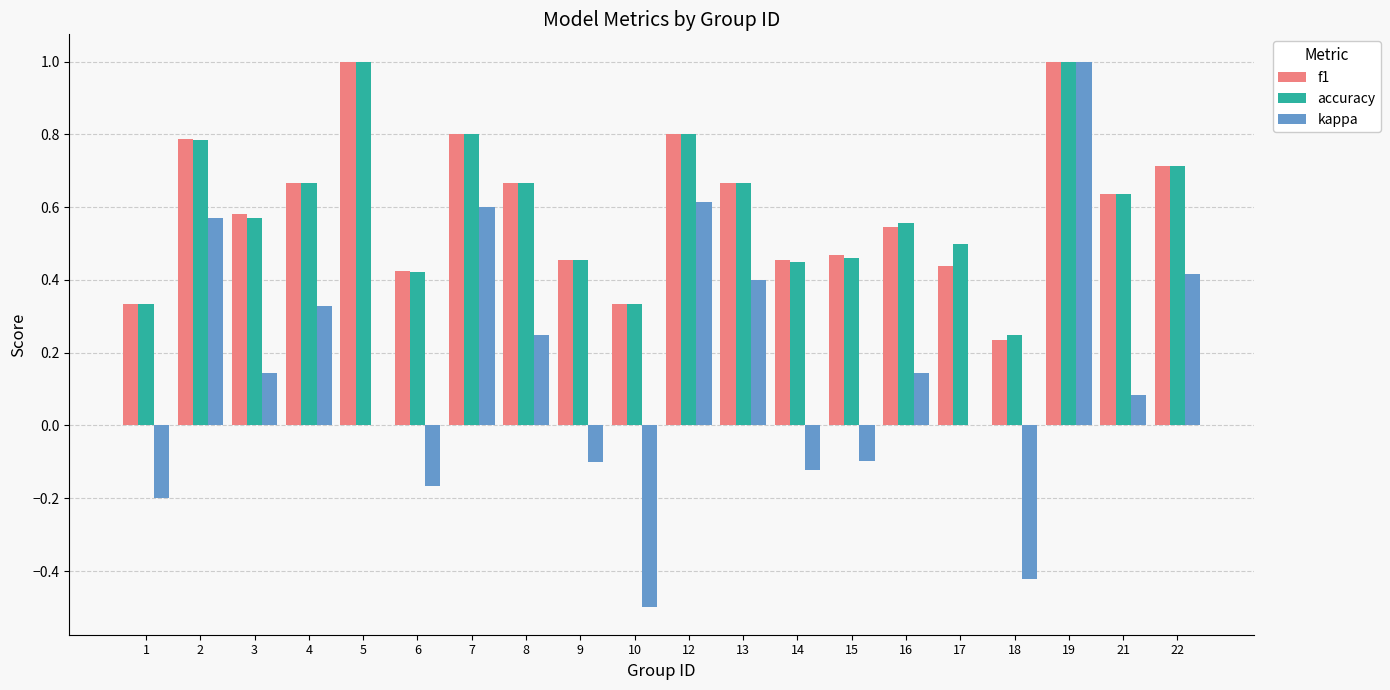

Which series changed the most between 21 and 22?

kappa